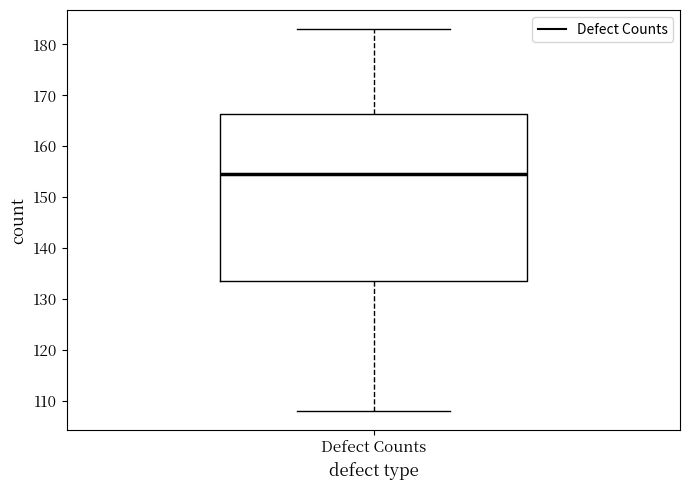

Where does the median line of the box for Defect Counts sit on the y-axis? The values are not printed on the chart, so give them approximately, as read against the axis.

155